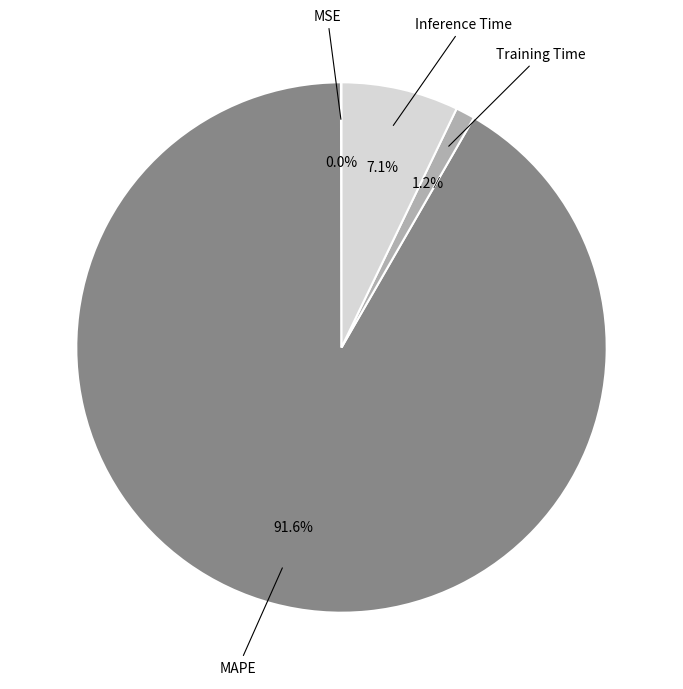

Is there any slice that represents more than half of the pie?

Yes